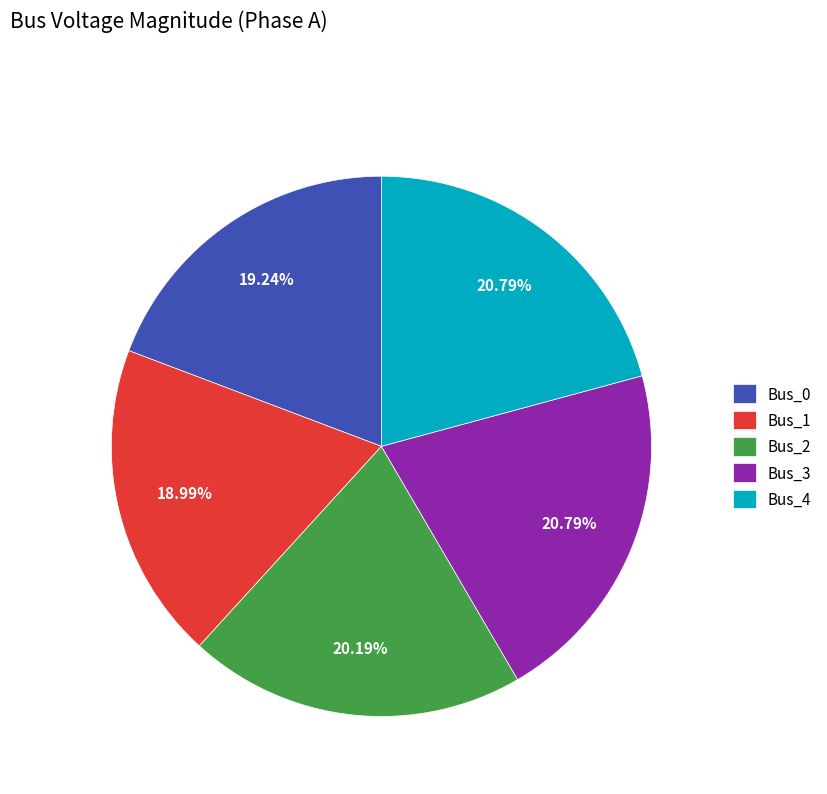

Between Bus_2 and Bus_1, which is larger?

Bus_2